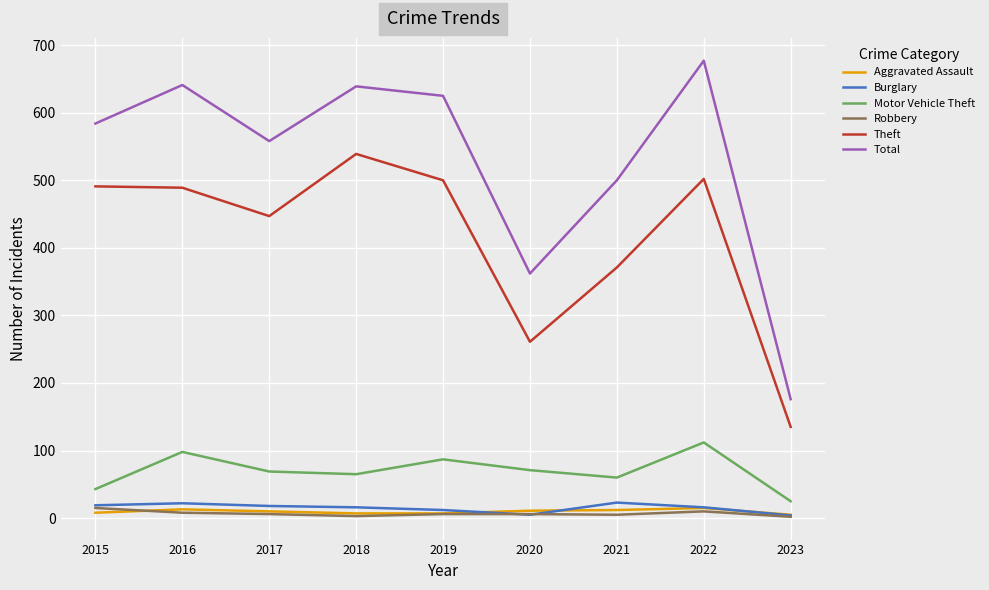

Which series has the widest spread of values?

Total